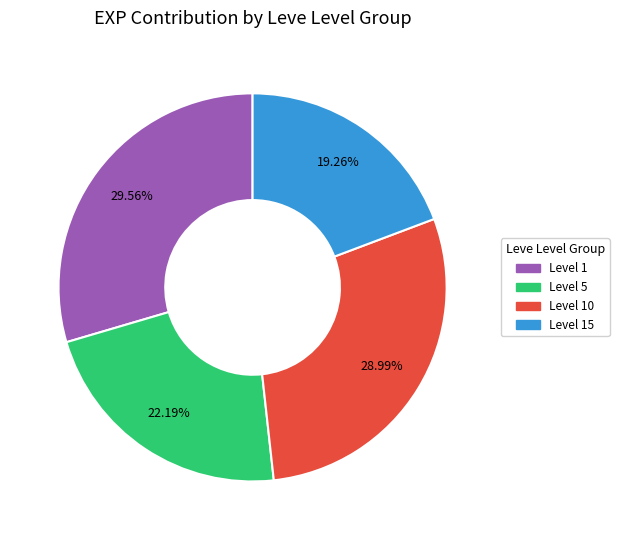

Is there a majority slice in this chart?

No